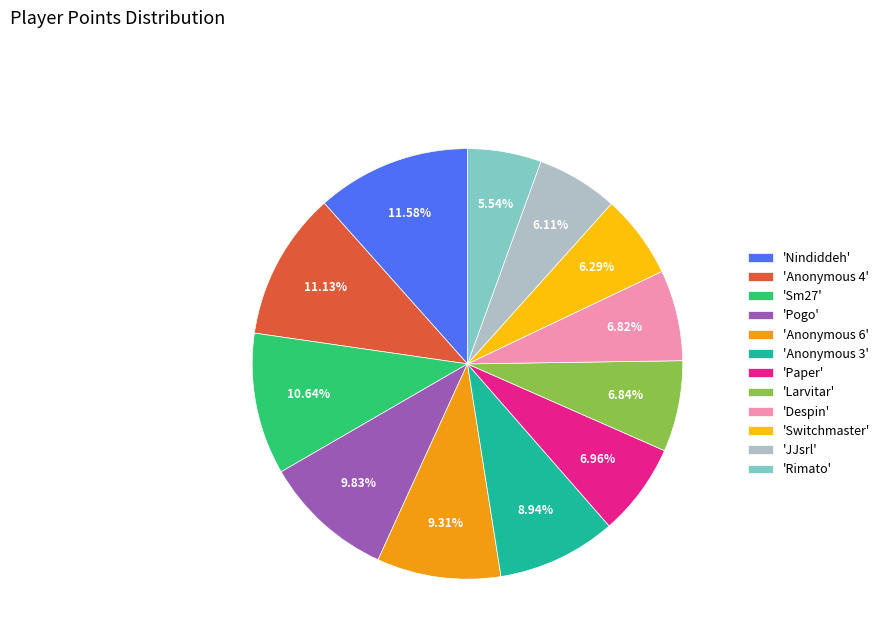

Which slice is the smallest?

'Rimato'